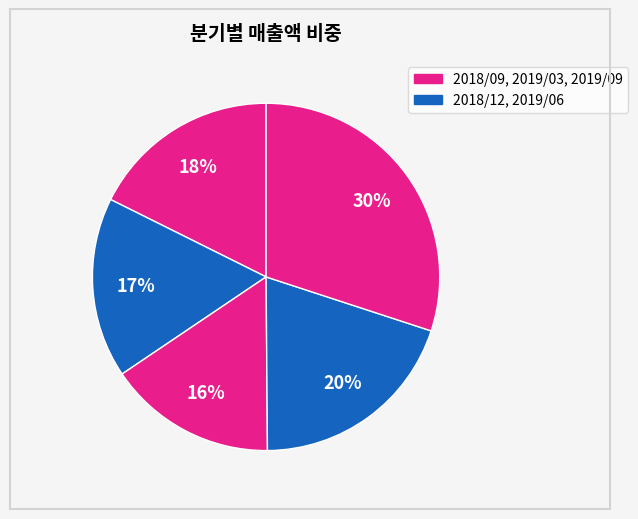

How many segments does this pie chart have?

5